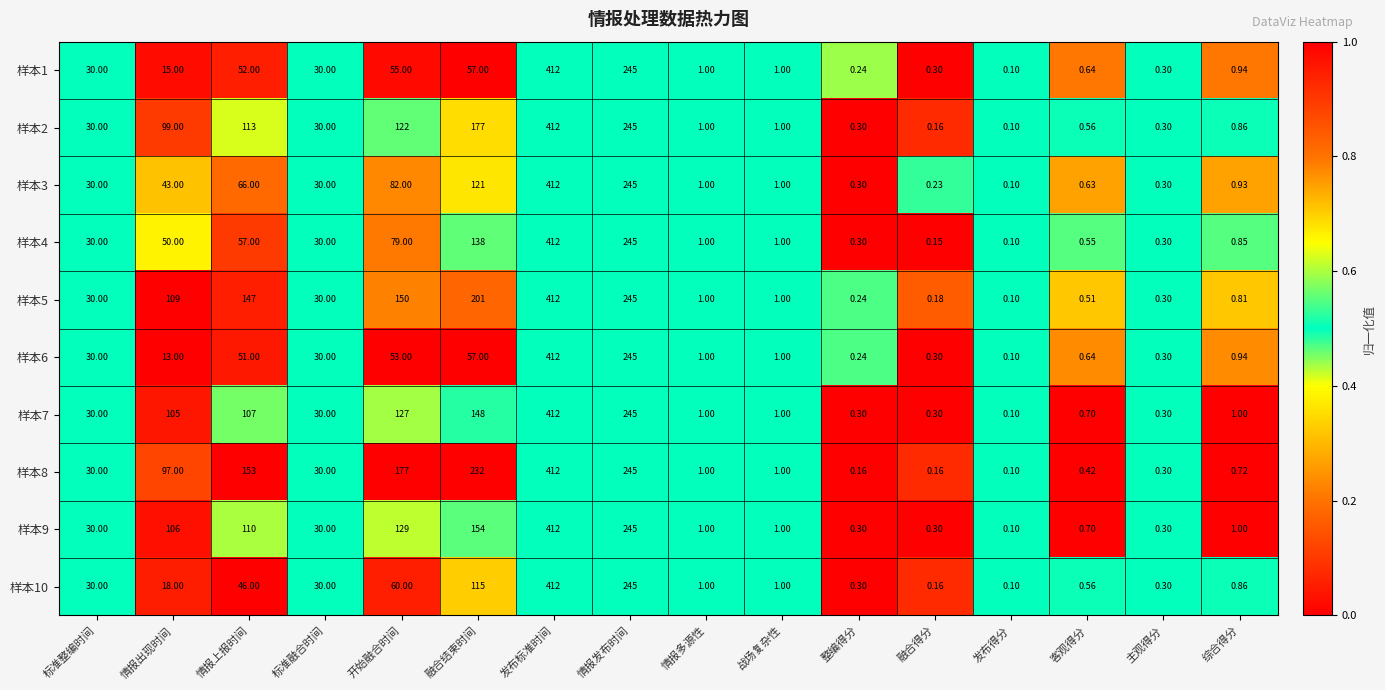

Which category has the highest value in the 样本9 series?

发布标准时间